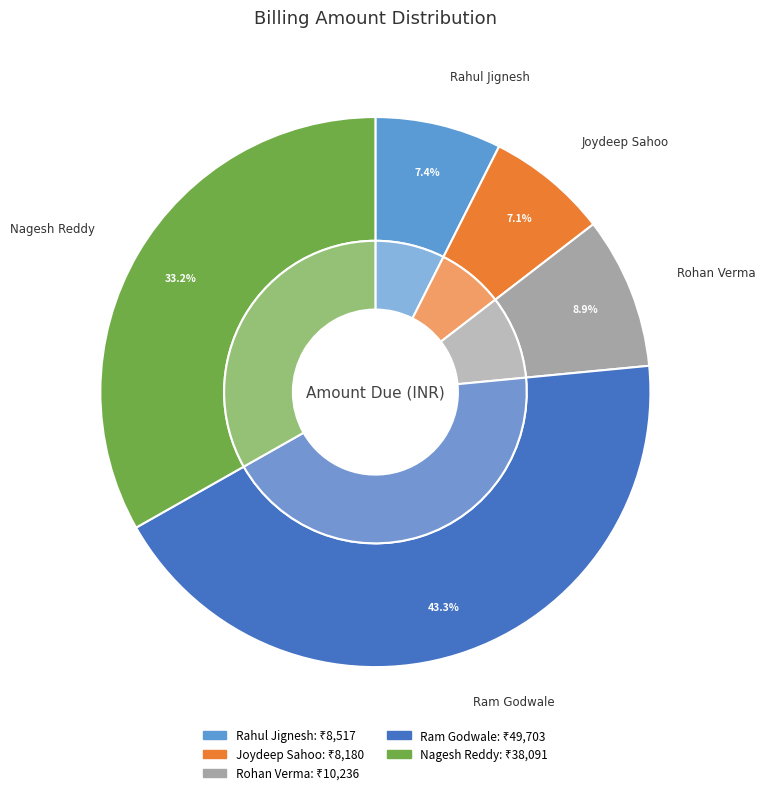

What is the ratio of the value at Ram Godwale to the value at Nagesh Reddy?

1.3